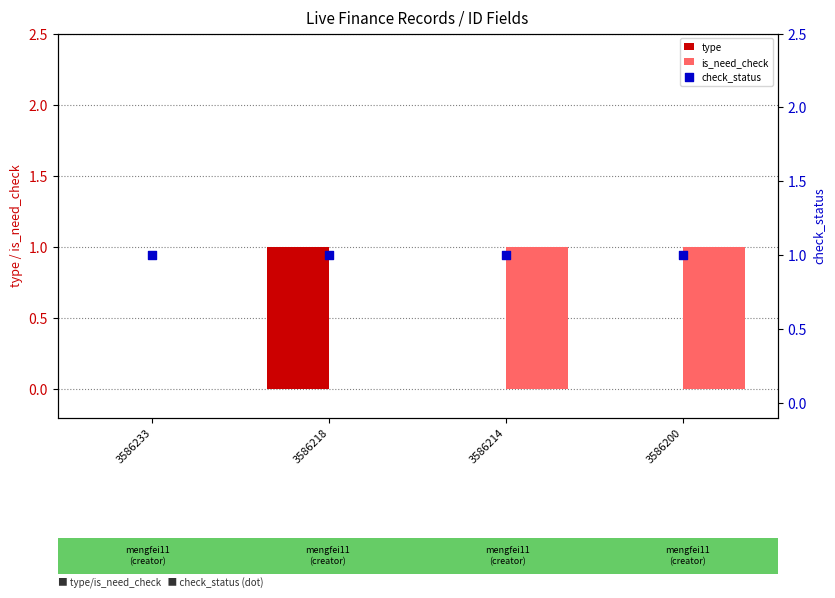

What are all the series names shown in the legend?

type, is_need_check, check_status